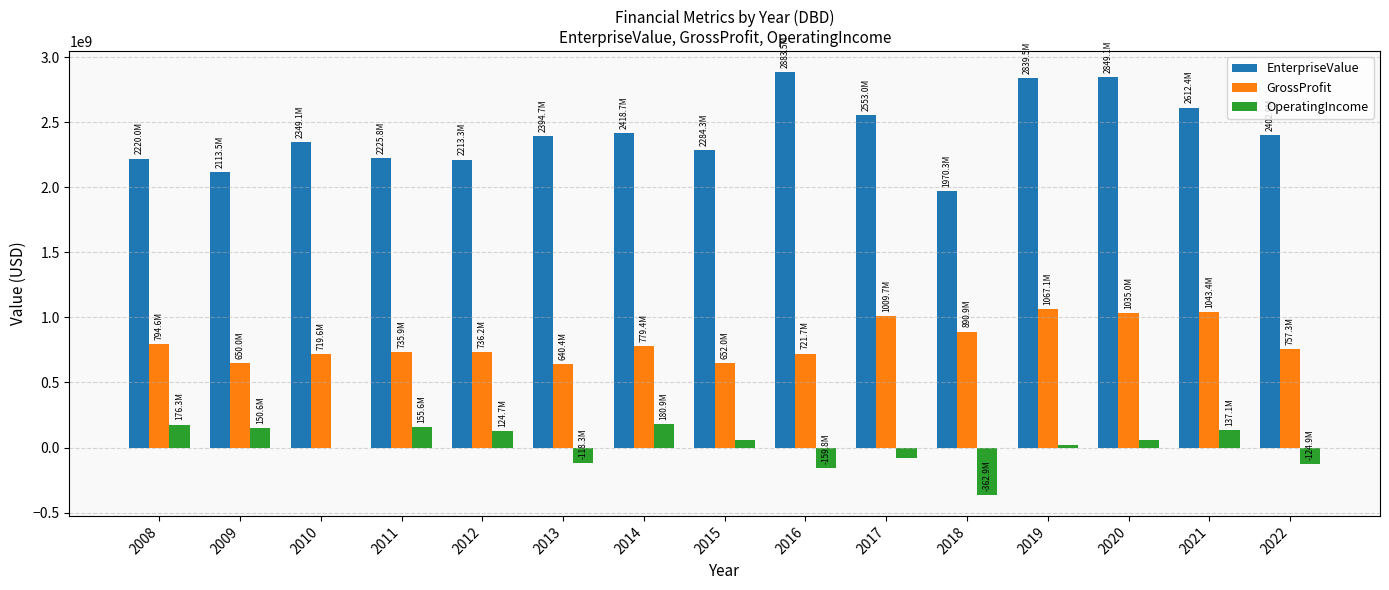

The value of OperatingIncome at 2017 is -83600000. True or false?

True